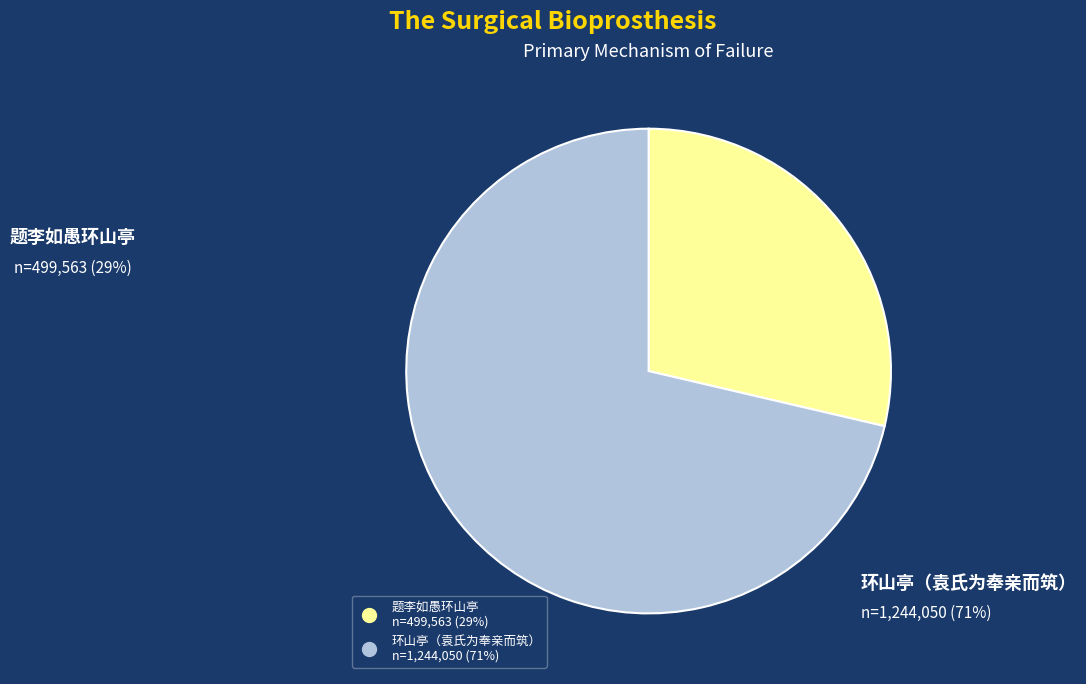

How many segments does this pie chart have?

2